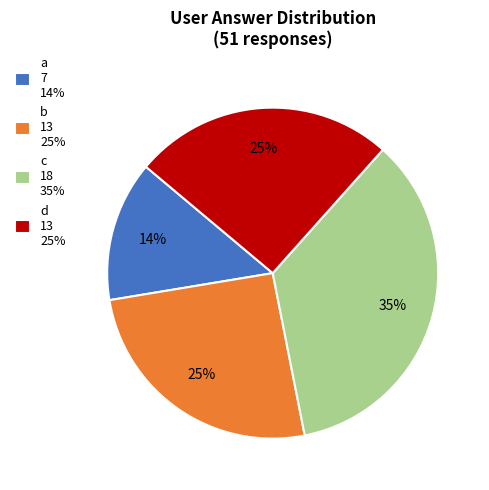

To the nearest percent, what percentage of the pie is a?

14%